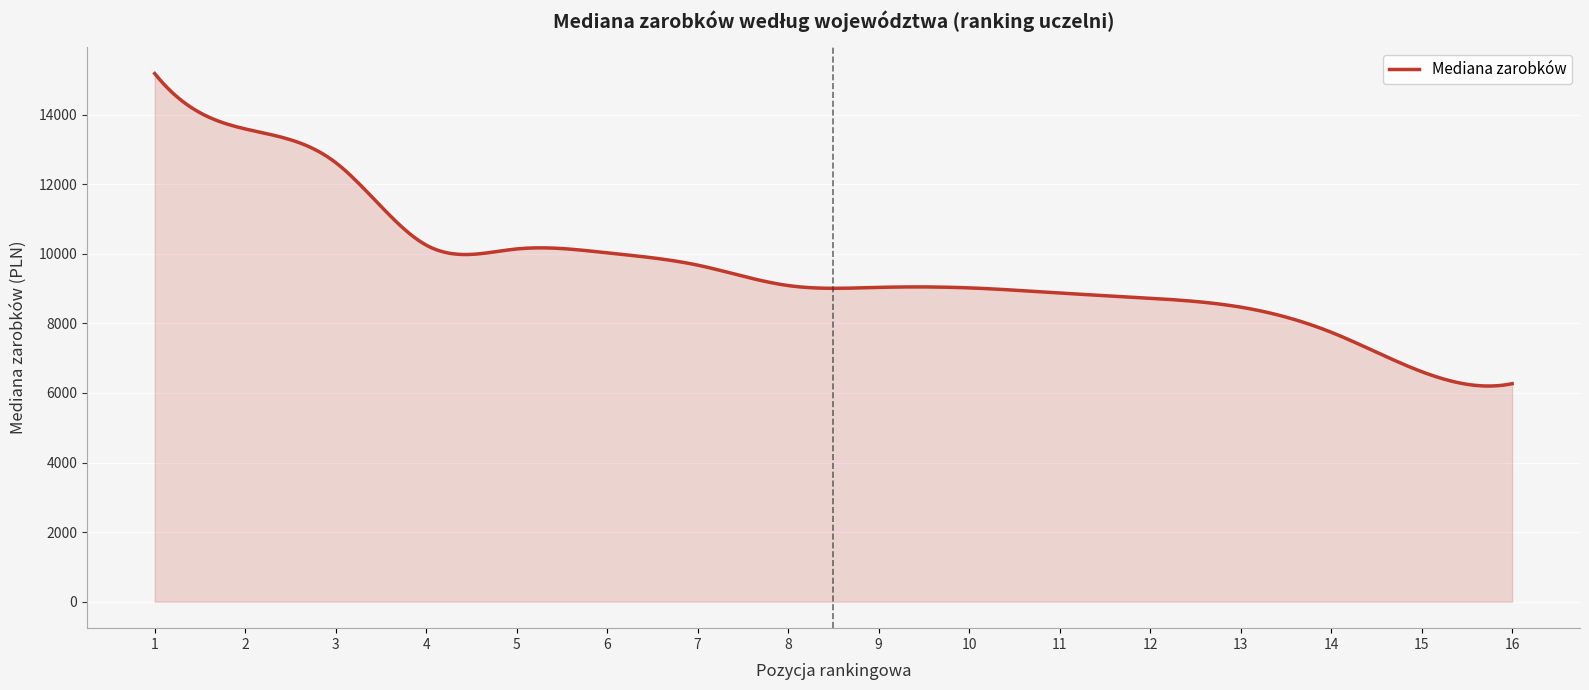

What is the difference between the maximum and minimum values?

8978.6